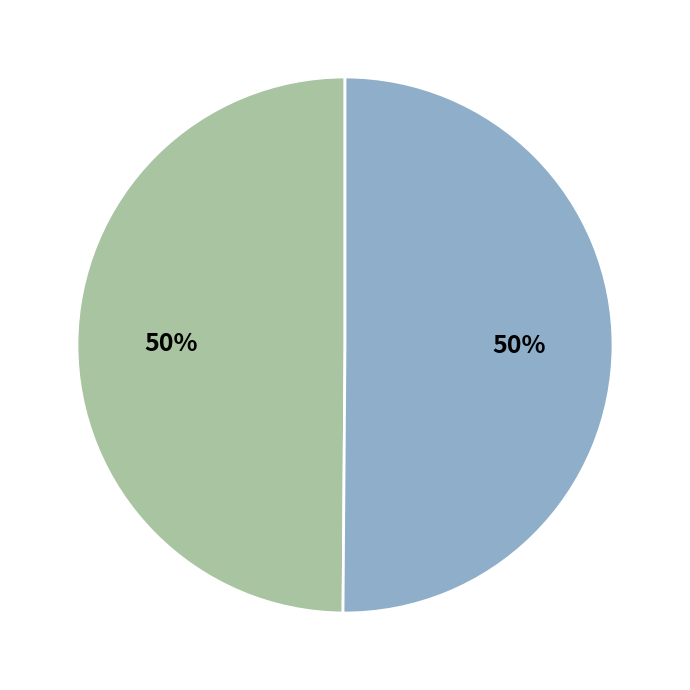

Does any single category account for the majority?

No